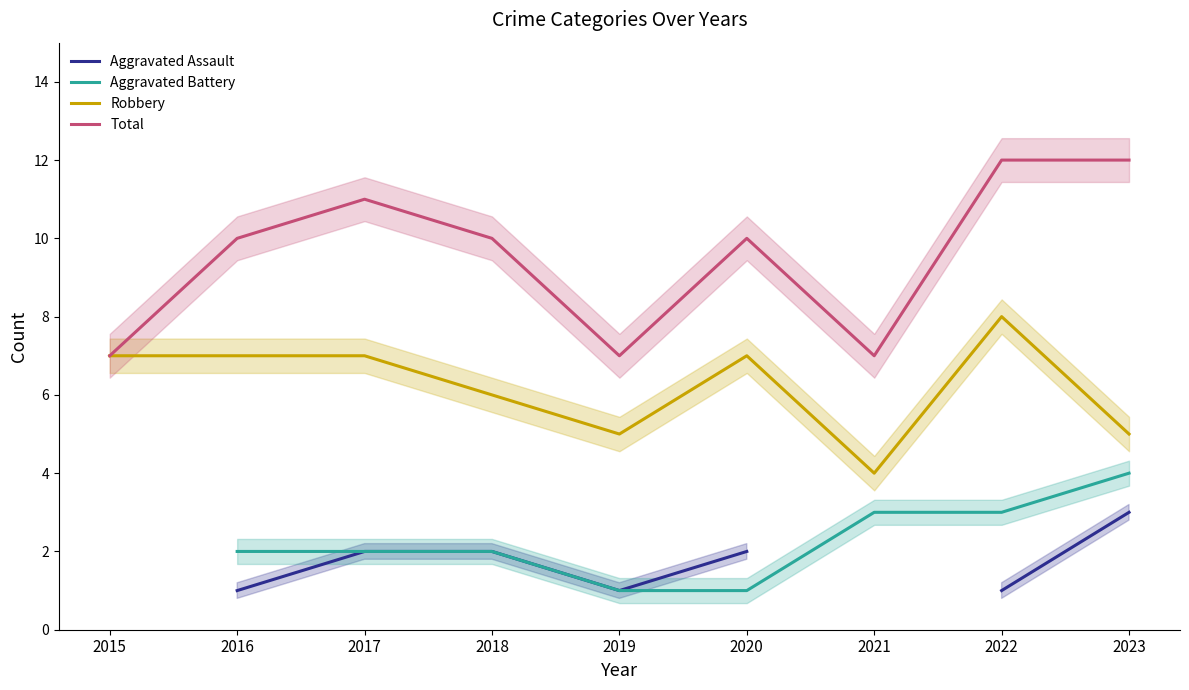

Where is the first local minimum for Total?

2019